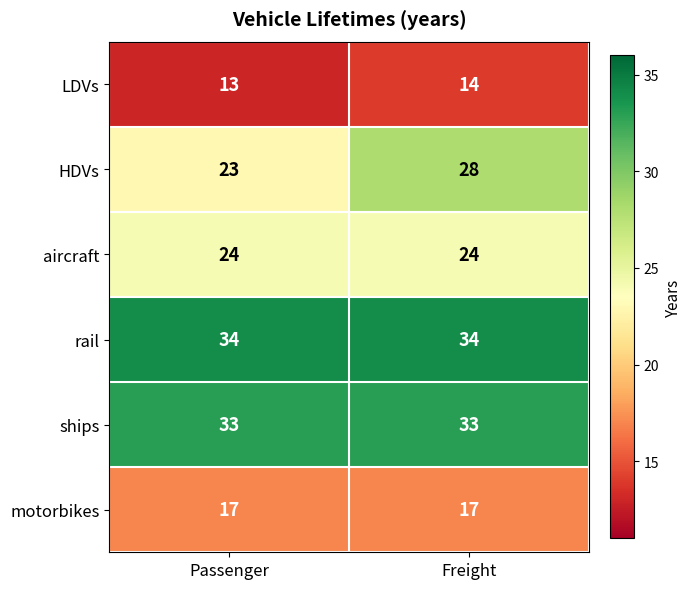

Read the ships value at Freight.

33